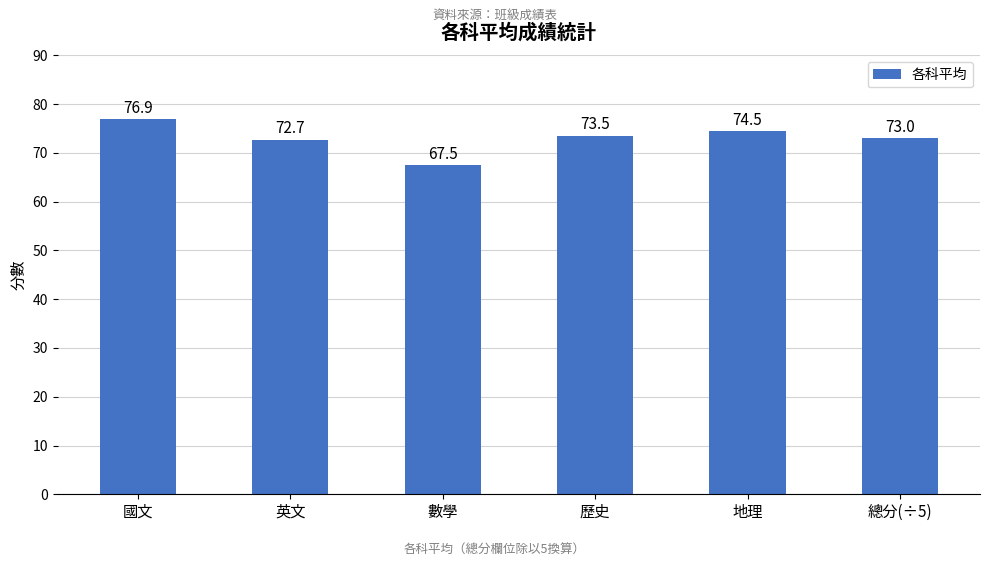

What is the sum of all values?

438.1